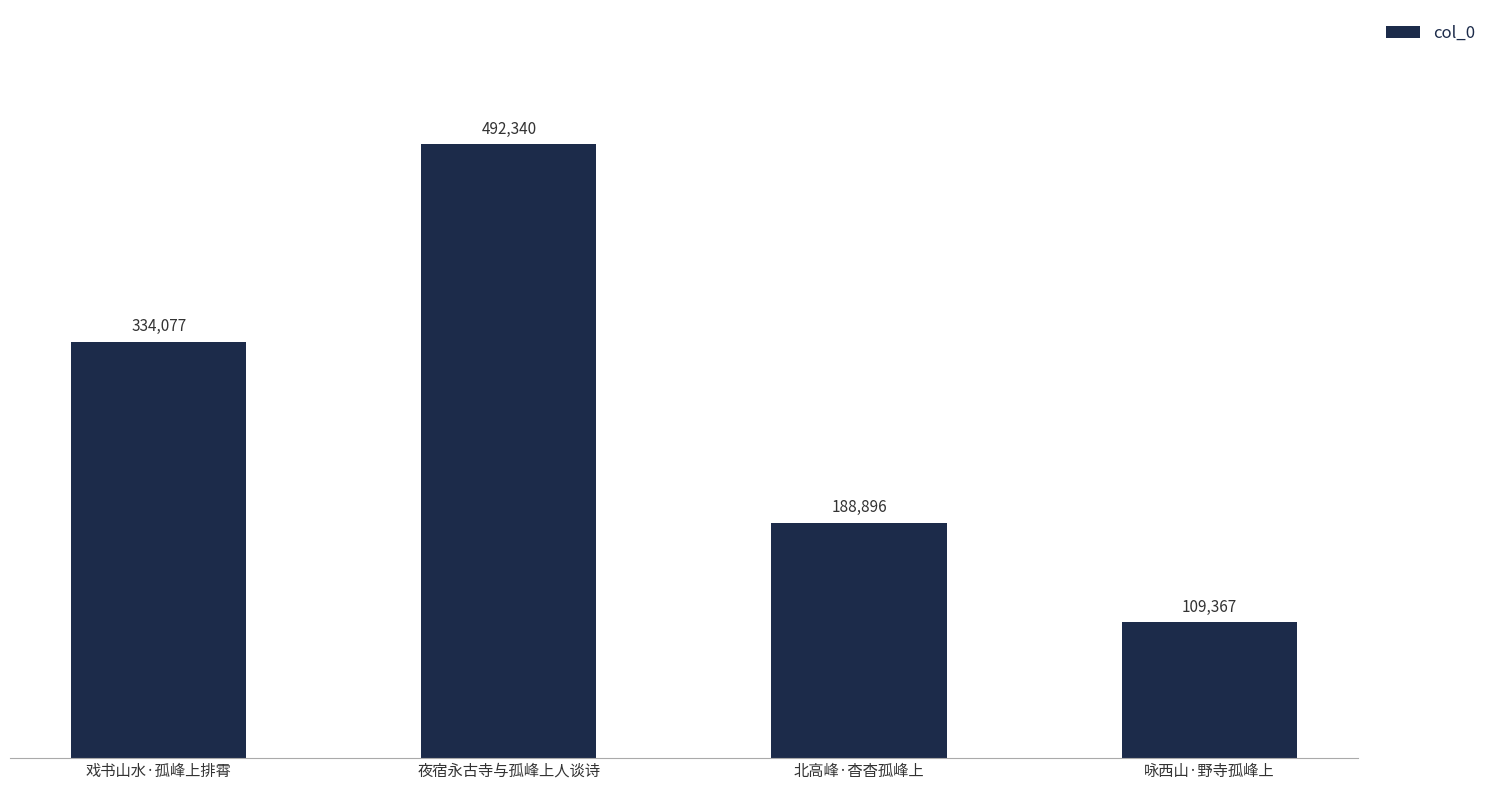

List the labels in order of value, largest first.

夜宿永古寺与孤峰上人谈诗, 戏书山水·孤峰上排霄, 北高峰·杳杳孤峰上, 咏西山·野寺孤峰上